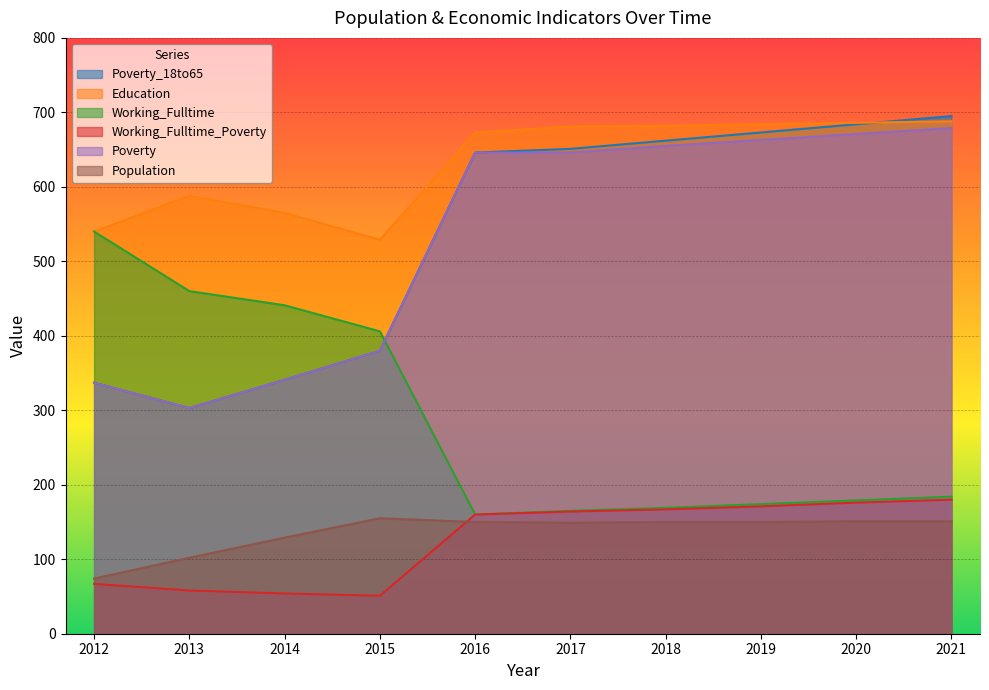

What is the sum of the Education values at 2017 and 2016?

1354